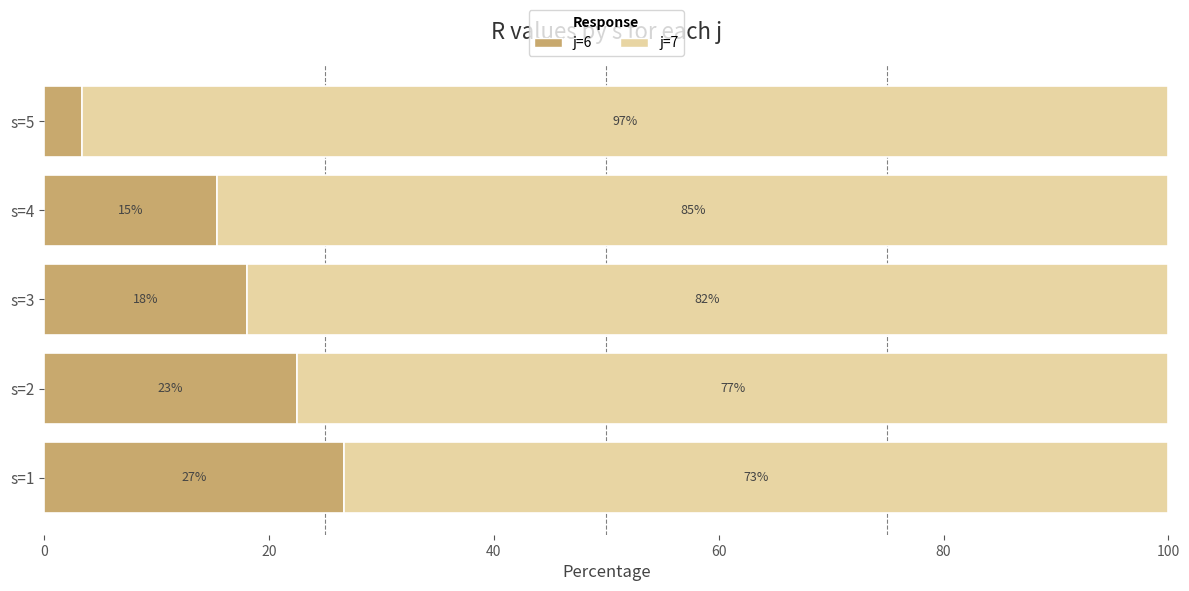

Rank the categories by j=6 value from lowest to highest.

s=5, s=4, s=3, s=2, s=1